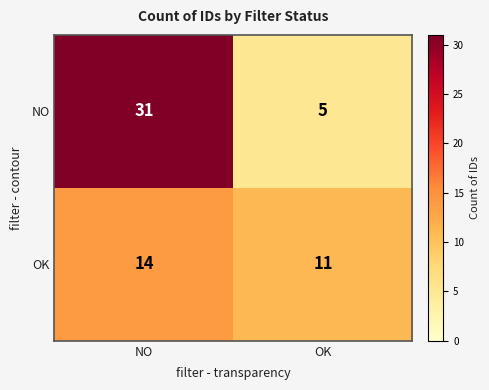

Reading right to left, extract all data points from this chart.

NO: OK=5	NO=31
OK: OK=11	NO=14